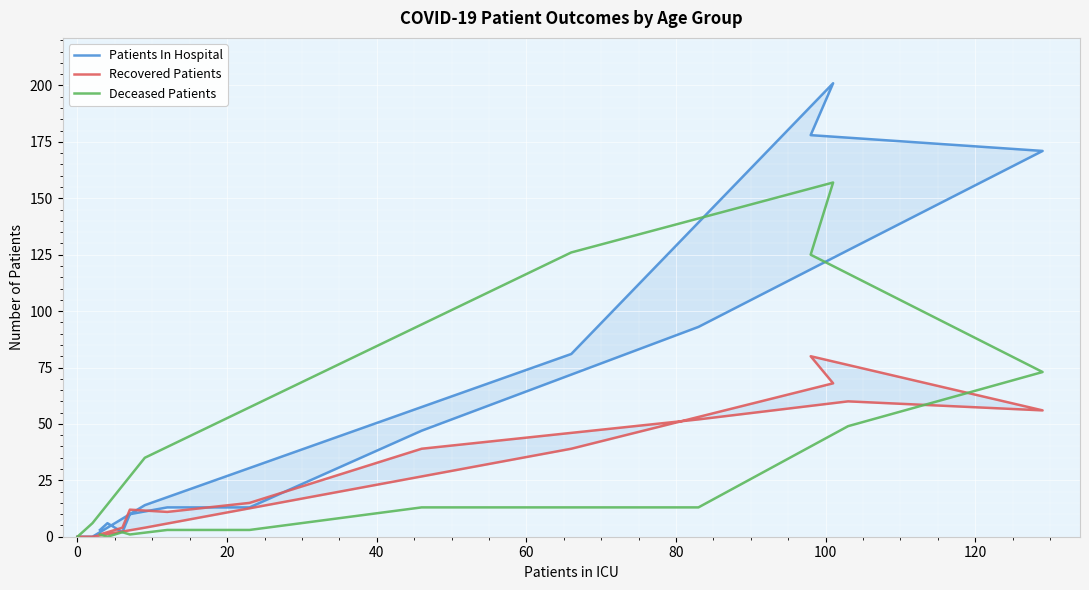

What is the average value of the Deceased Patients series?

38